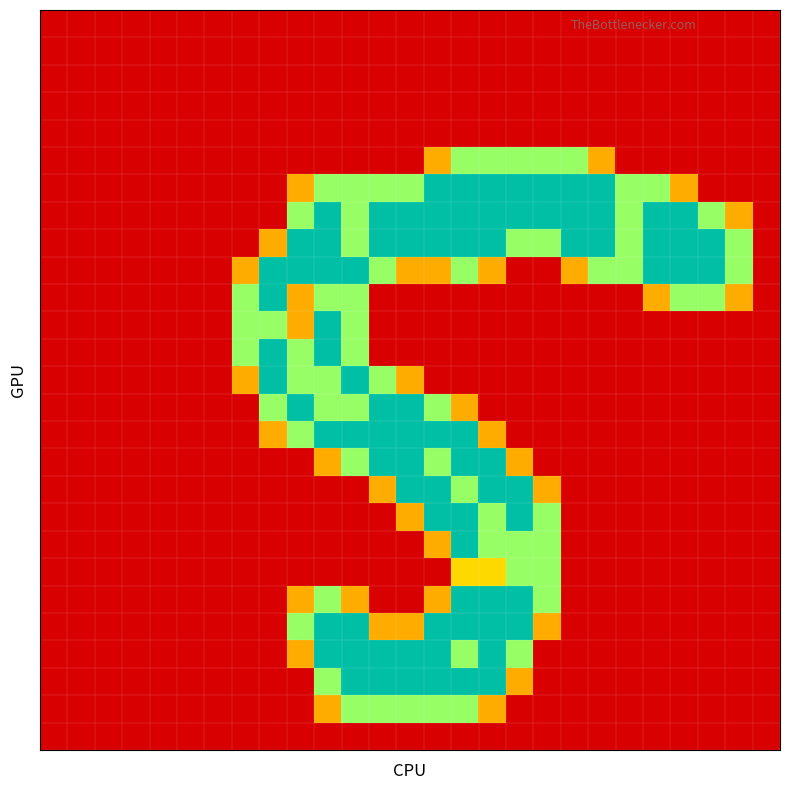

How many categories are shown in the chart?

27